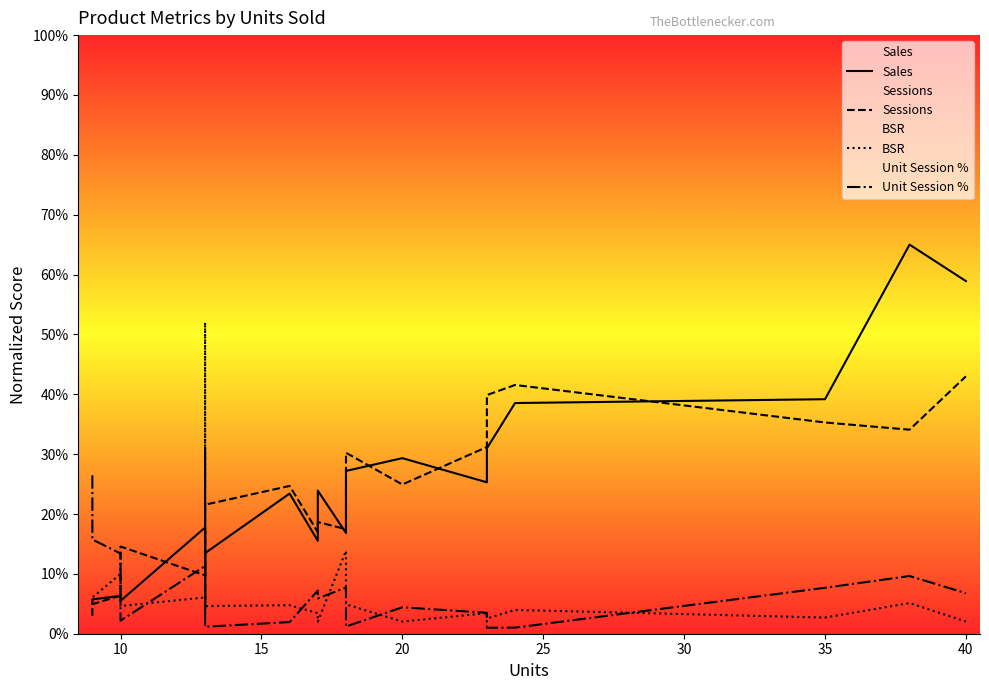

Rank the series by their maximum value, from highest to lowest.

Sales, BSR, Sessions, Unit Session %